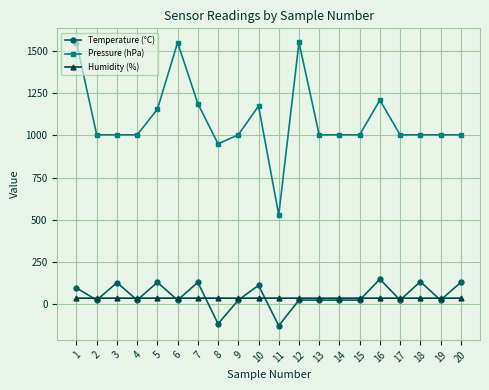

Rank the series by their maximum value, from lowest to highest.

Humidity (%), Temperature (°C), Pressure (hPa)